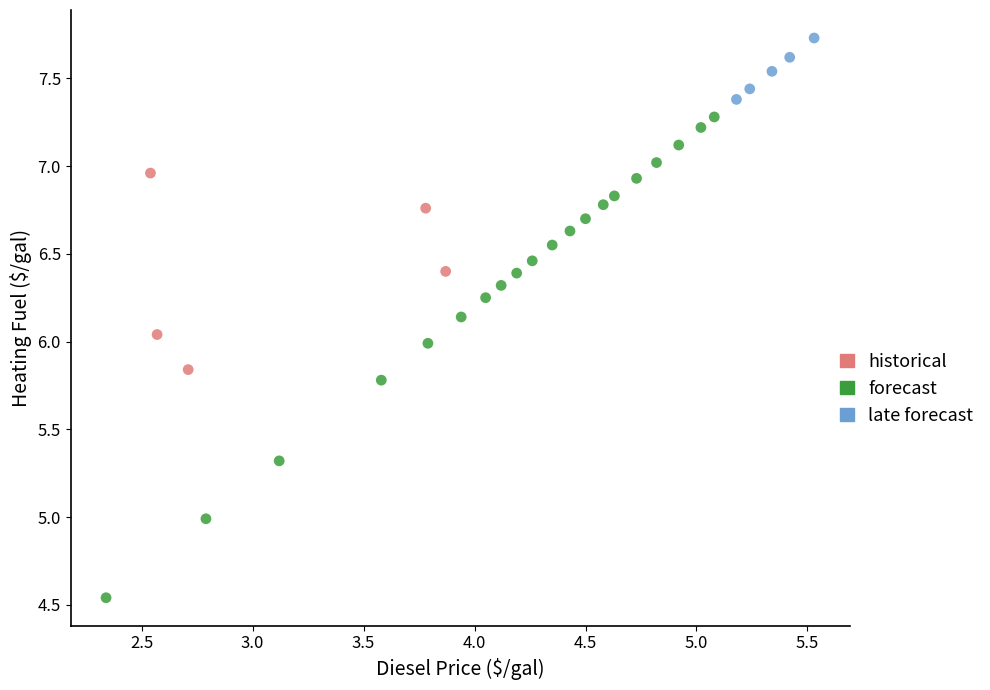

Which series contains the lowest Y value?

forecast